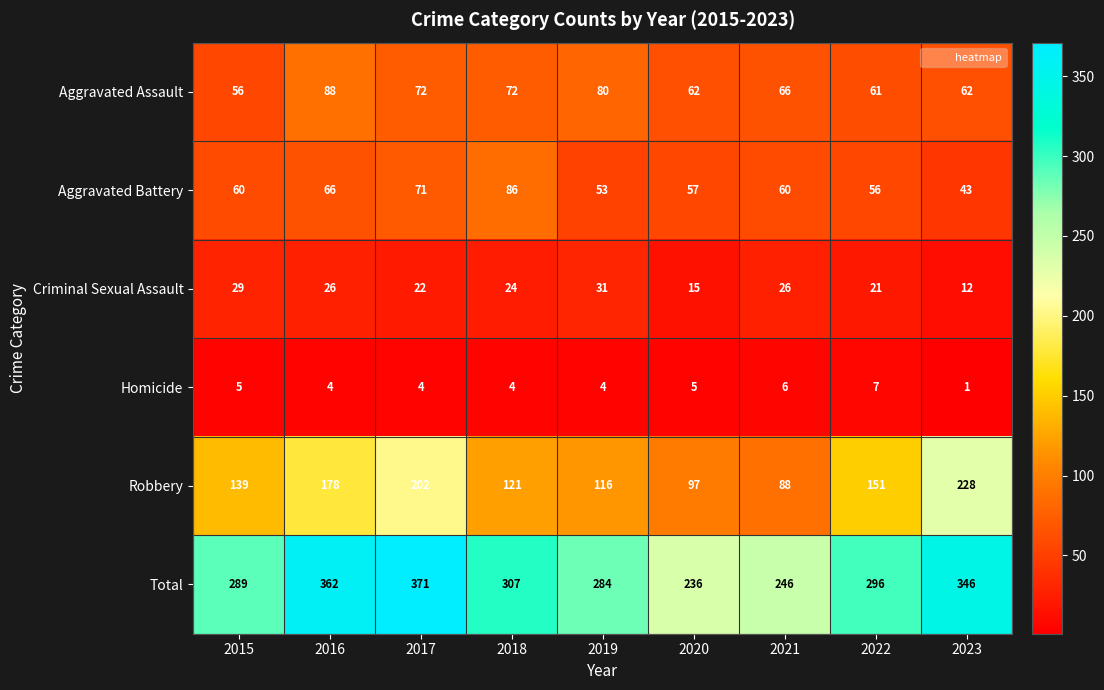

What is the total value across all series at 2016?

724